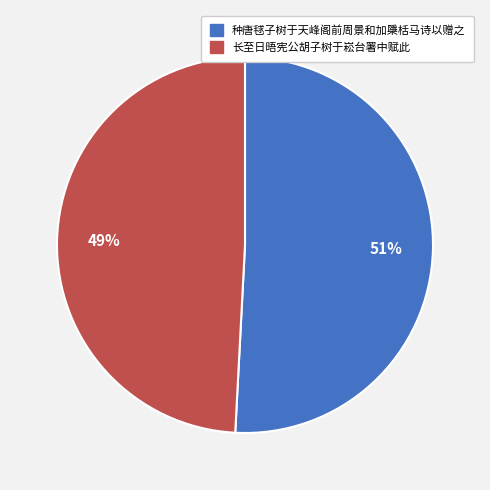

Which category has the biggest portion of the pie?

种唐毬子树于天峰阁前周景和加檃栝马诗以赠之